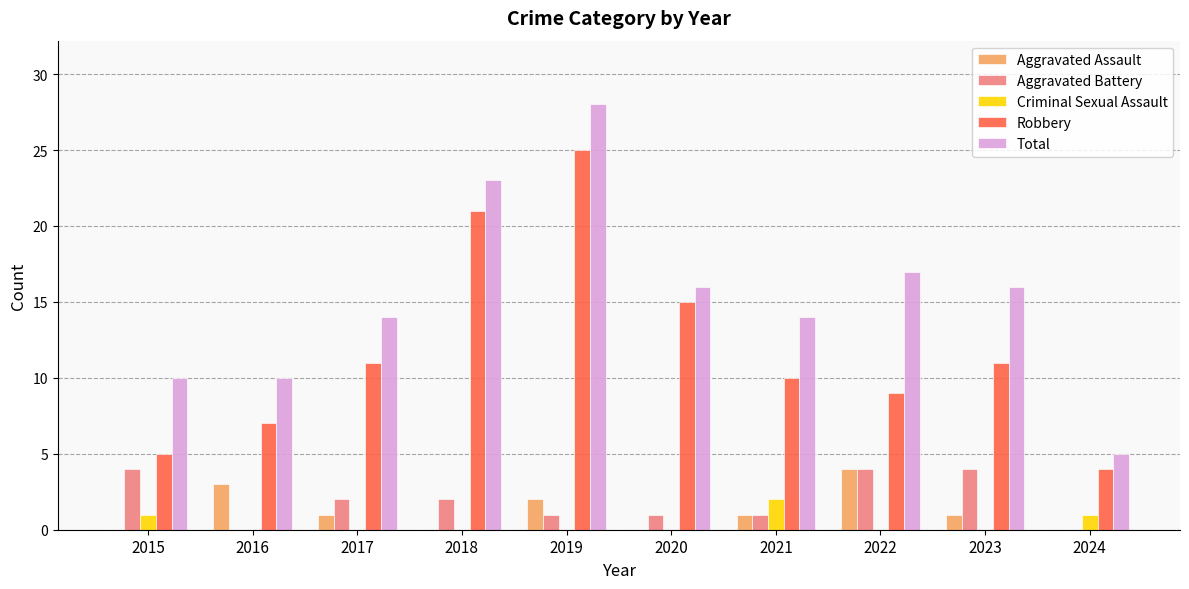

Reading left to right, transcribe all the data shown in this chart.

Aggravated Assault: 2015=0	2016=3	2017=1	2018=0	2019=2	2020=0	2021=1	2022=4	2023=1	2024=0
Aggravated Battery: 2015=4	2016=0	2017=2	2018=2	2019=1	2020=1	2021=1	2022=4	2023=4	2024=0
Criminal Sexual Assault: 2015=1	2016=0	2017=0	2018=0	2019=0	2020=0	2021=2	2022=0	2023=0	2024=1
Robbery: 2015=5	2016=7	2017=11	2018=21	2019=25	2020=15	2021=10	2022=9	2023=11	2024=4
Total: 2015=10	2016=10	2017=14	2018=23	2019=28	2020=16	2021=14	2022=17	2023=16	2024=5